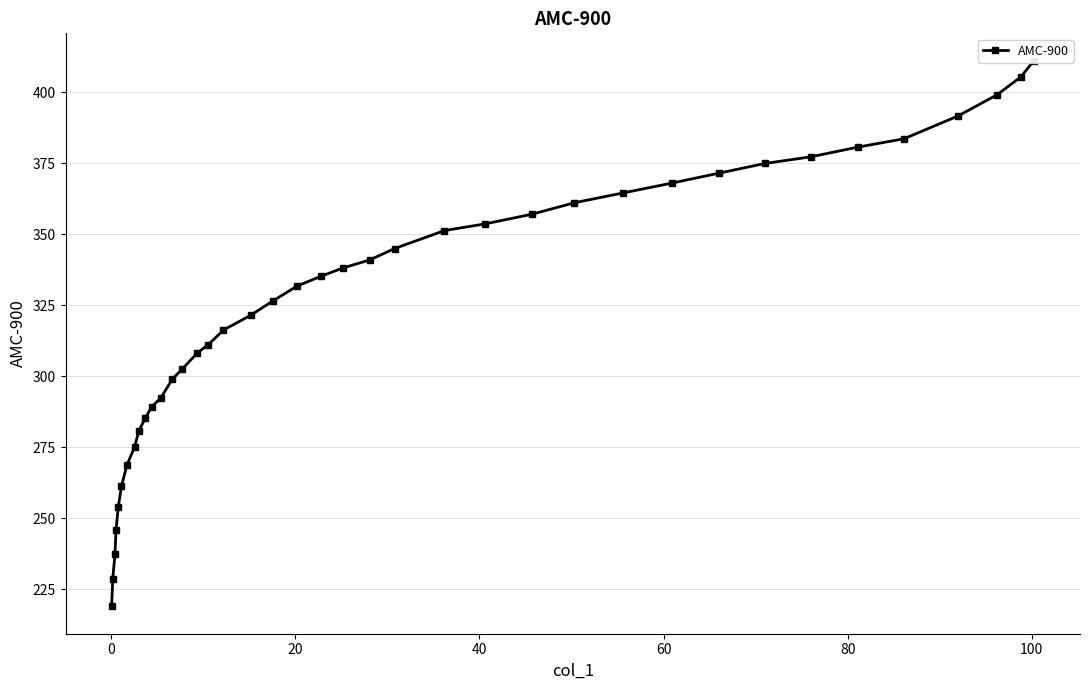

True or false: the data has more than 1 interior local peaks.

False